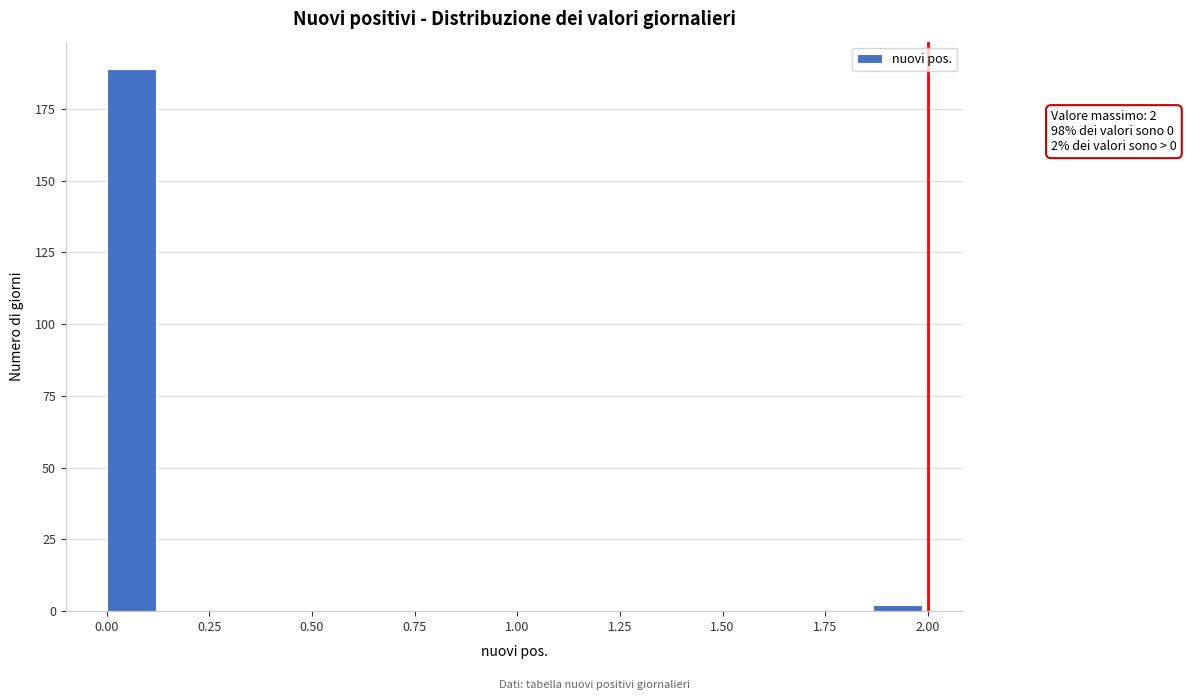

Around what value on the x-axis is the tallest bar? Give the approximate position of its centre, as read against the axis.

0.05